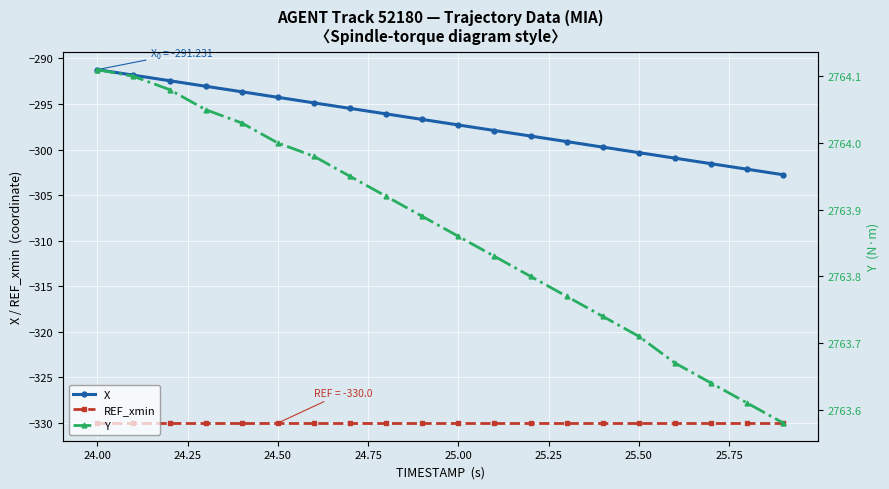

Reading left to right, extract all data points from this chart.

X: -291.2	-291.8	-292.4	-293.1	-293.7	-294.3	-294.9	-295.5	-296.1	-296.7	-297.3	-297.9	-298.5	-299.1	-299.7	-300.3	-300.9	-301.6	-302.2	-302.8
REF_xmin: -330.0	-330.0	-330.0	-330.0	-330.0	-330.0	-330.0	-330.0	-330.0	-330.0	-330.0	-330.0	-330.0	-330.0	-330.0	-330.0	-330.0	-330.0	-330.0	-330.0
Y: 2764.1	2764.1	2764.1	2764.1	2764.0	2764.0	2764.0	2763.9	2763.9	2763.9	2763.9	2763.8	2763.8	2763.8	2763.7	2763.7	2763.7	2763.6	2763.6	2763.6